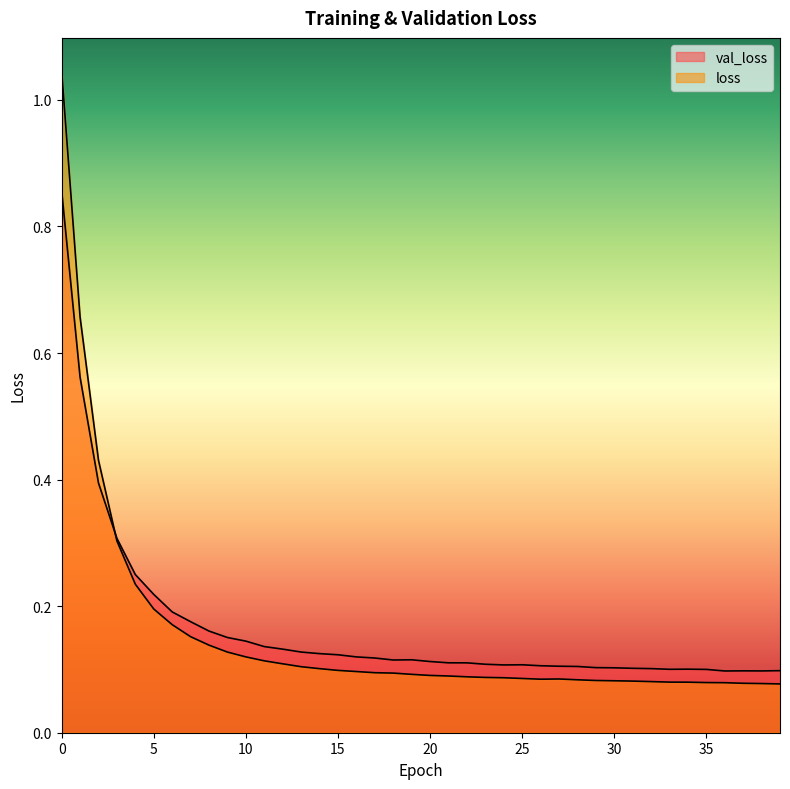

At how many categories does at least one series exceed 0?

40